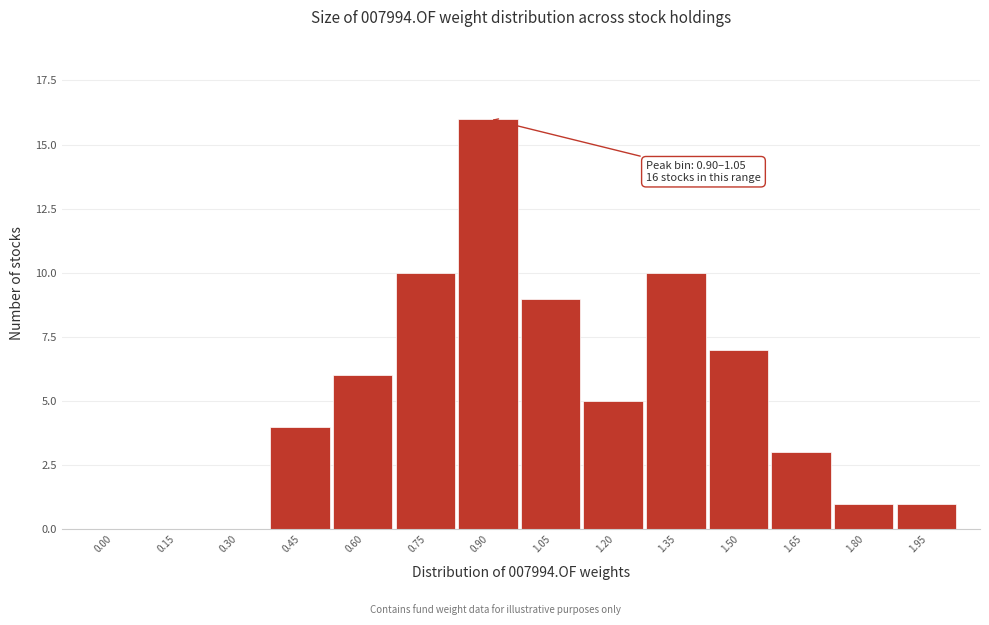

Reading left to right, what are all the values shown in this chart?

0.00=0	0.15=0	0.30=0	0.45=4	0.60=6	0.75=10	0.90=16	1.05=9	1.20=5	1.35=10	1.50=7	1.65=3	1.80=1	1.95=1